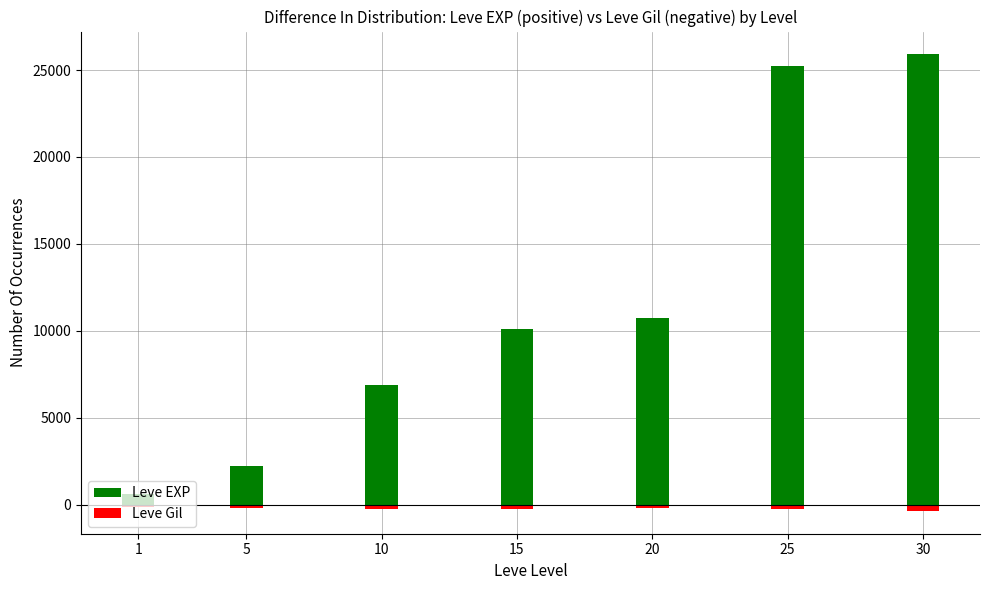

What is the total value across all series at 1?

517